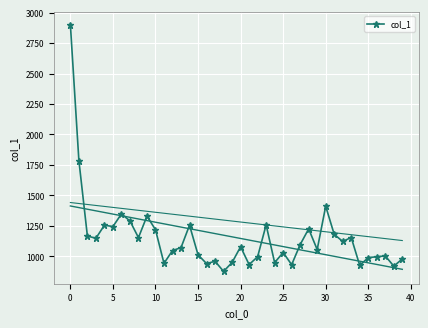

How many lines are shown in the chart?

1